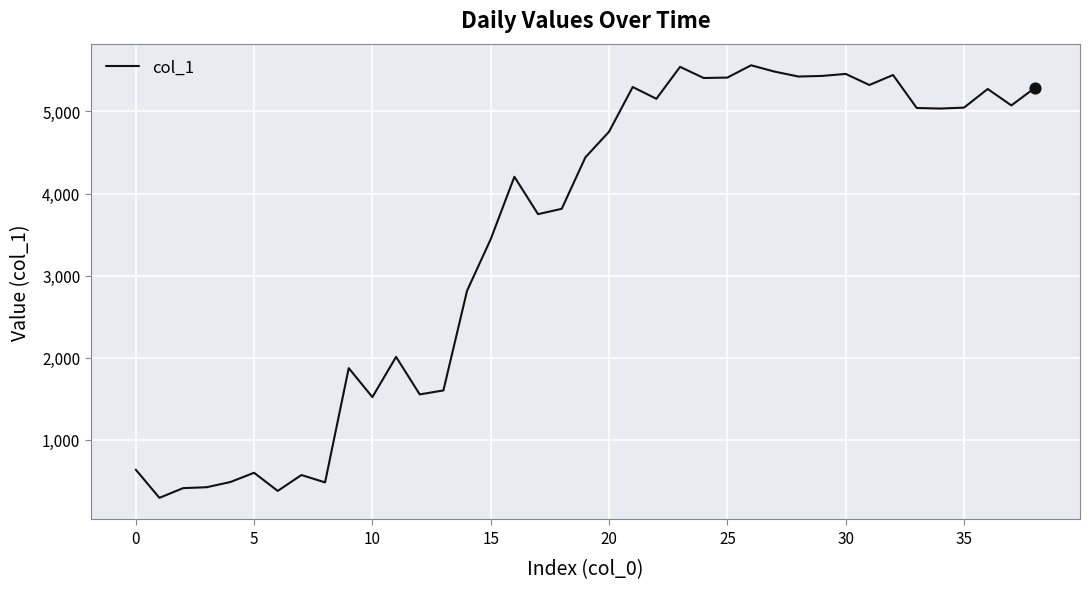

What is the difference between the maximum and minimum values?

5267.3